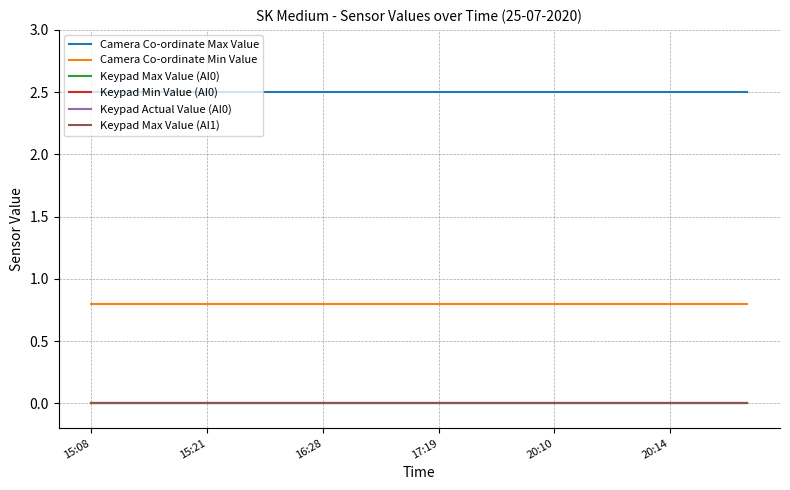

Which series has the largest range (max minus min)?

Camera Co-ordinate Max Value